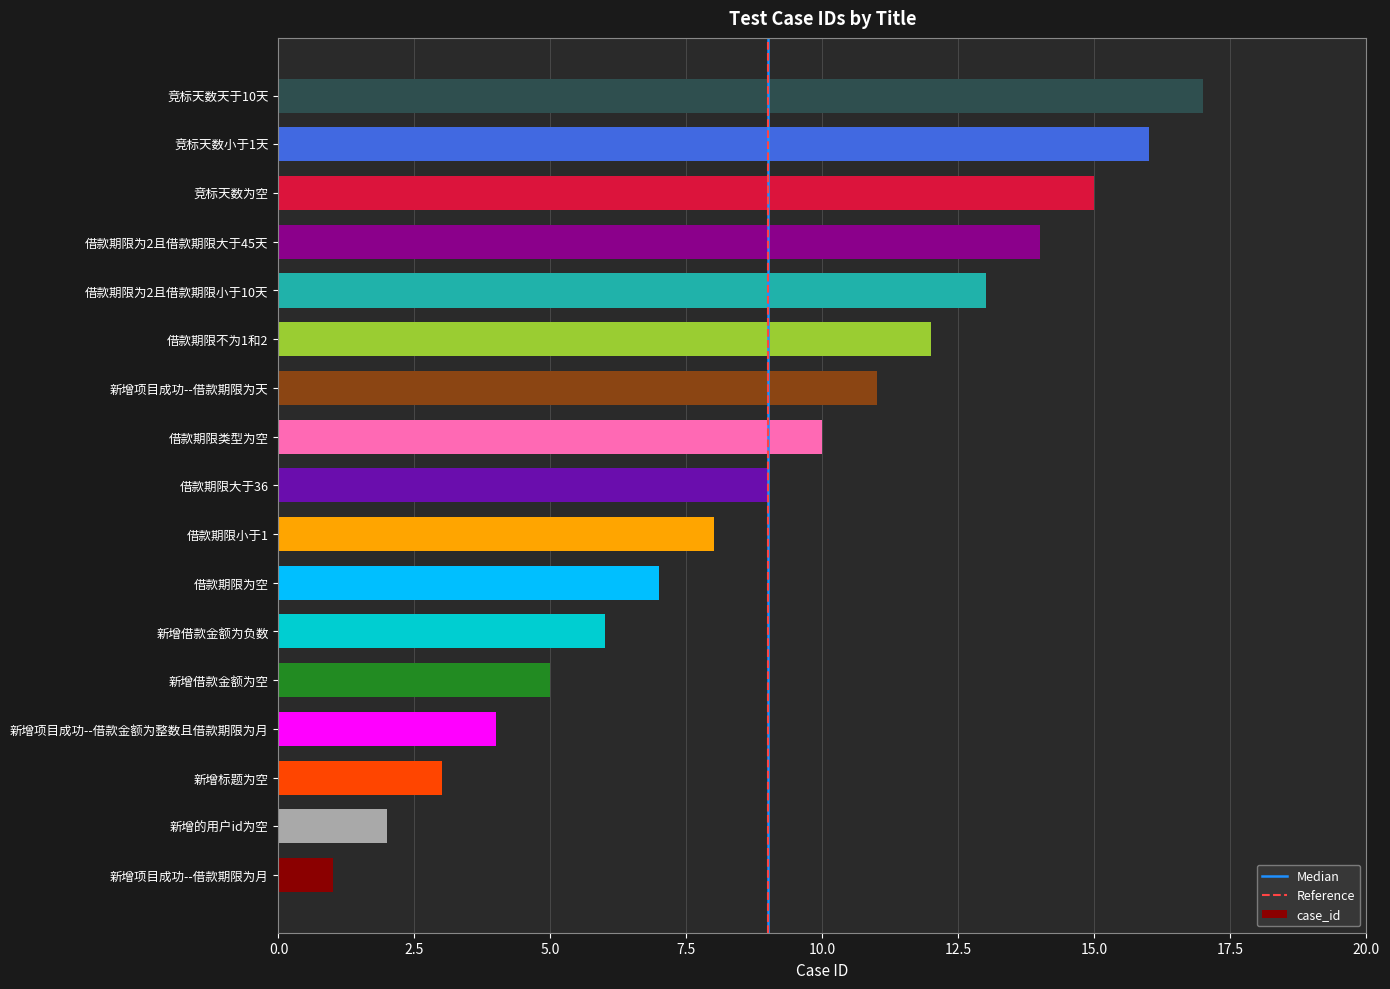

What is the sum of the values at 新增标题为空 and 借款期限为空?

10